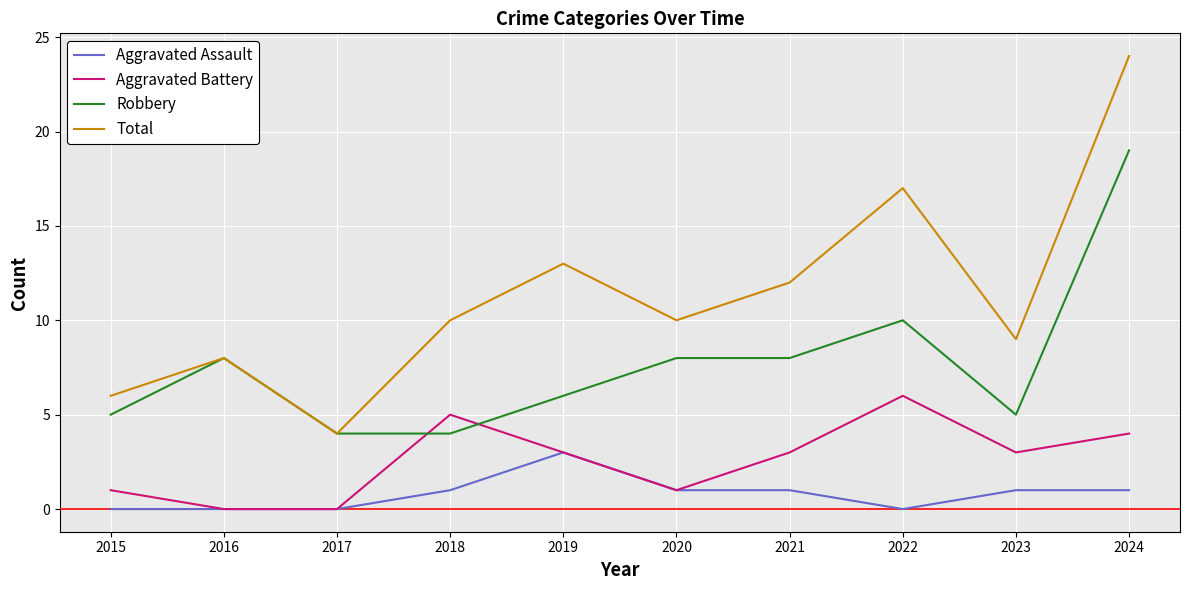

Which series has the widest spread of values?

Total